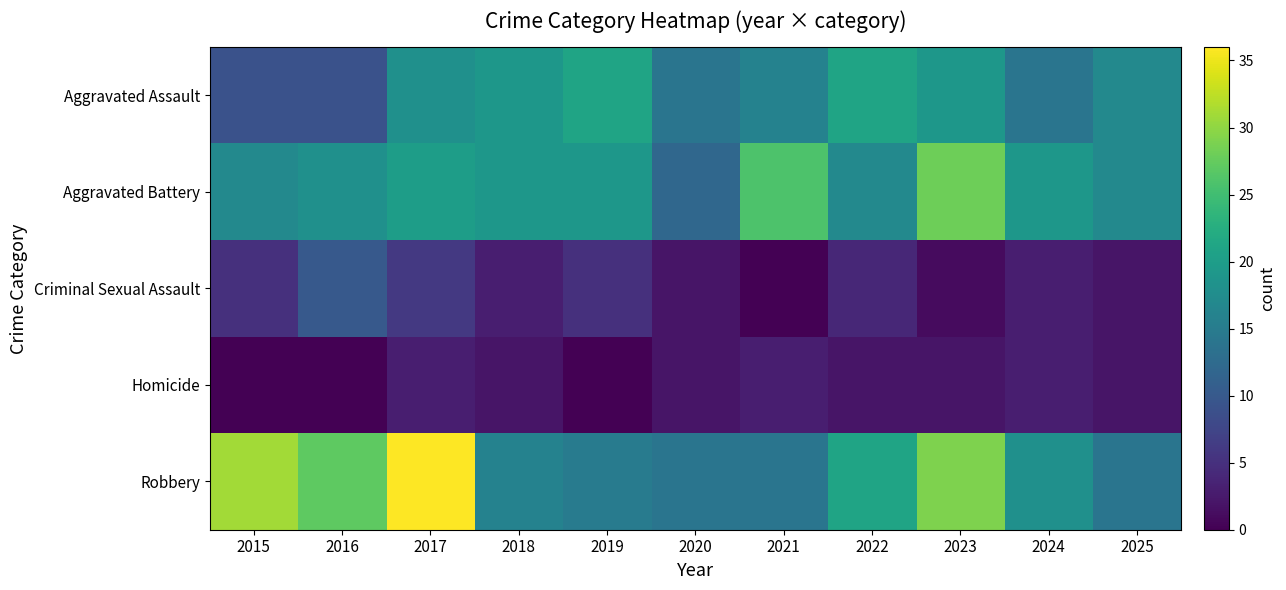

Which category has the lowest value across all series?

2021